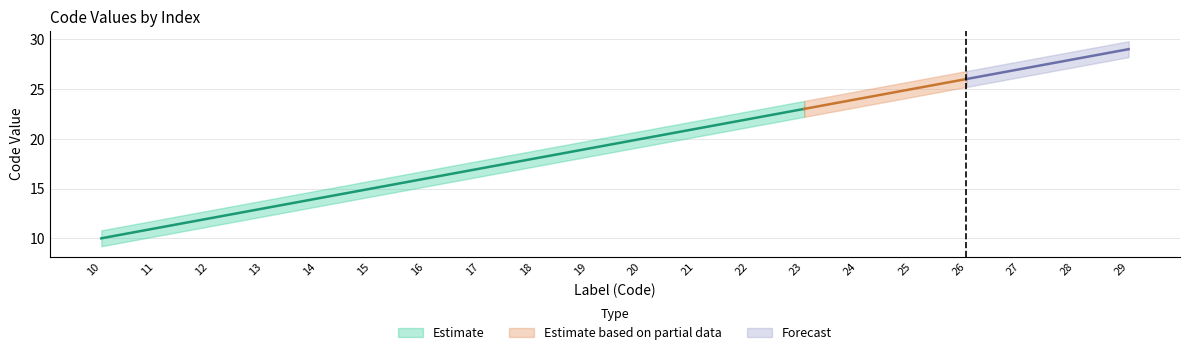

Which has a higher value, 21 or 16?

21